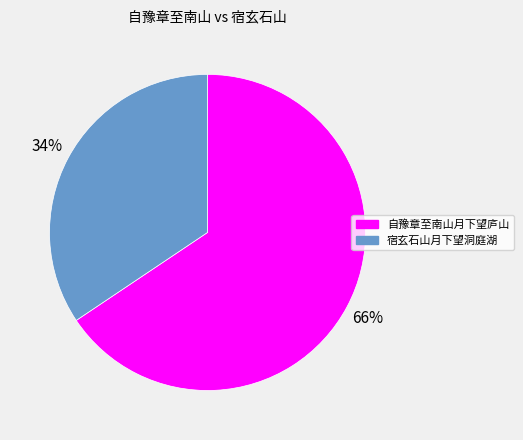

Is the sum of 宿玄石山月下望洞庭湖 and 自豫章至南山月下望庐山 greater than half?

Yes